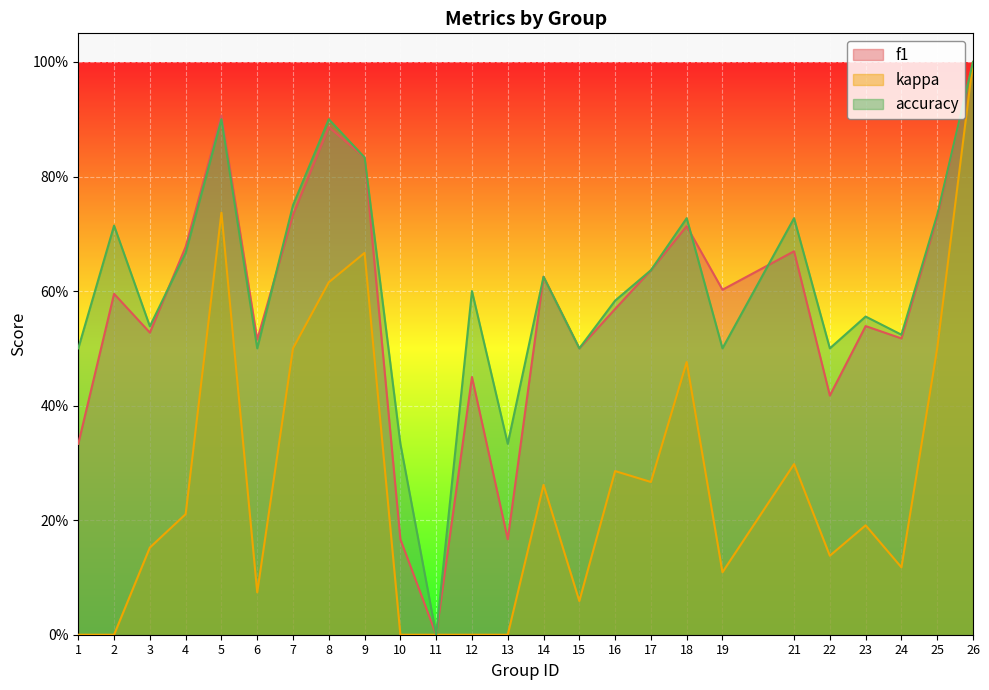

How many lines are shown in the chart?

3